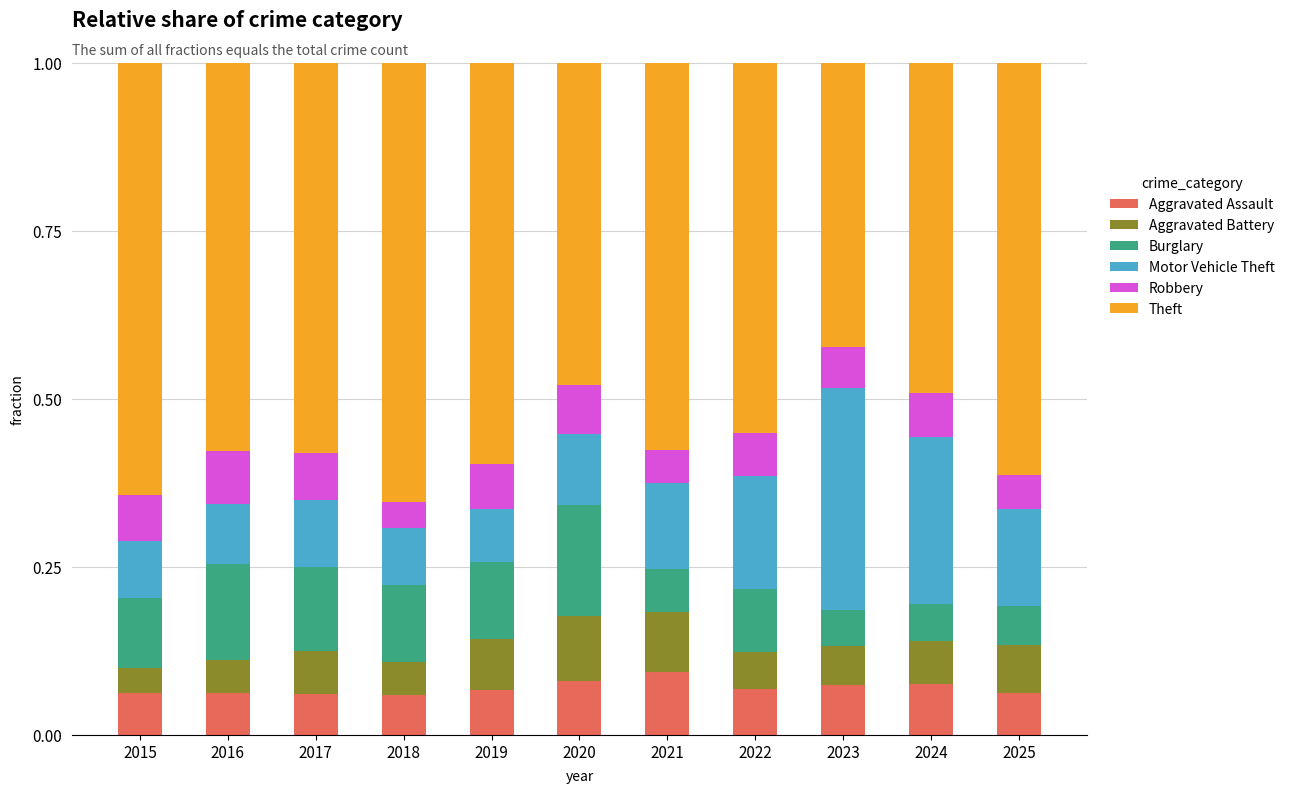

Rank the series by their maximum value, from highest to lowest.

Theft, Motor Vehicle Theft, Burglary, Aggravated Battery, Aggravated Assault, Robbery